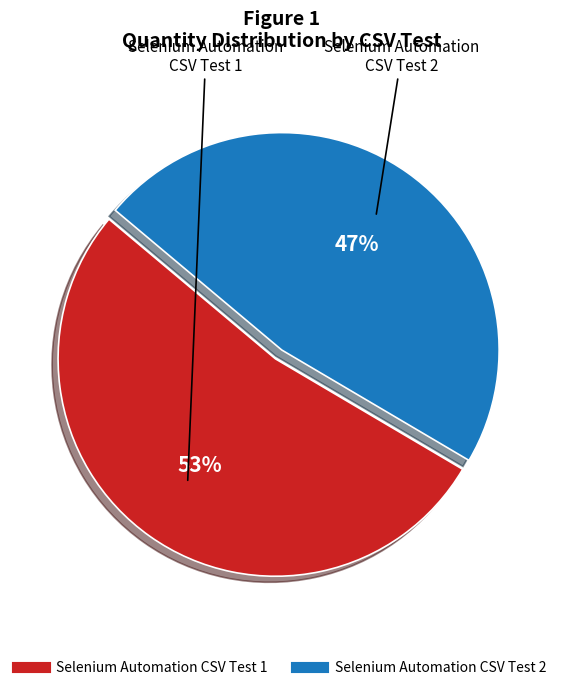

Which slice represents more than half of the pie?

Selenium Automation CSV Test 1